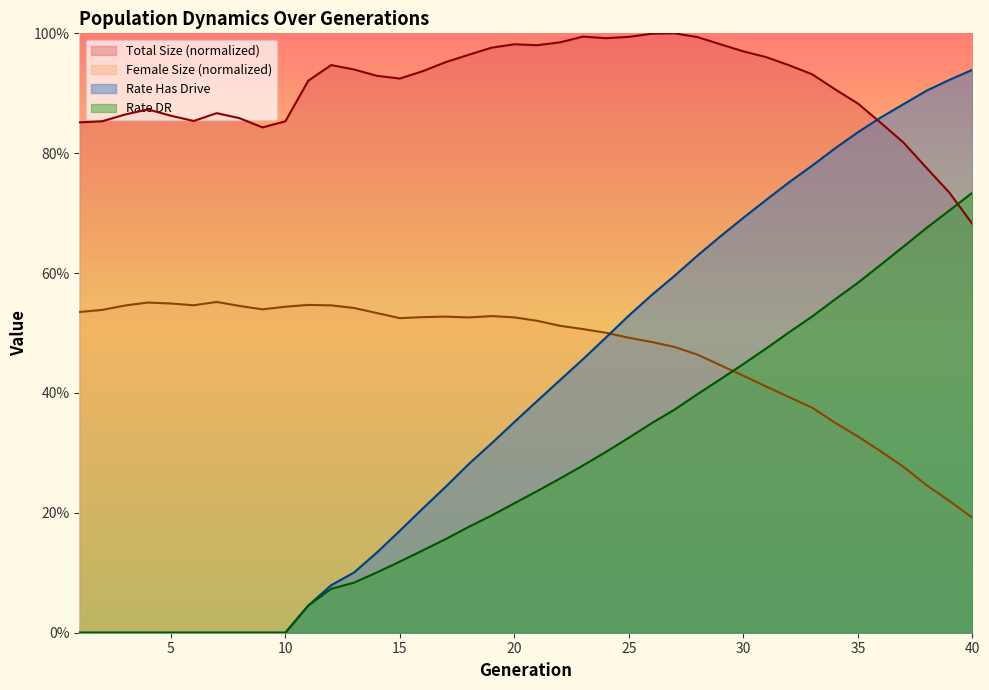

True or false: rate_has_drive and rate_dr intersect in this chart.

False